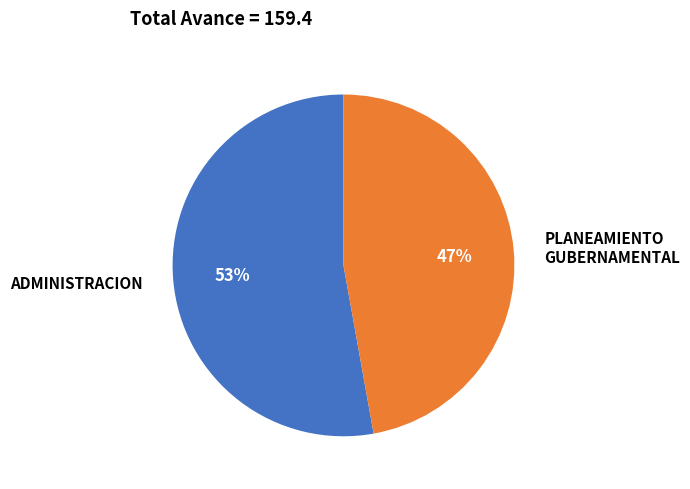

To the nearest percent, what is the average slice percentage?

50%